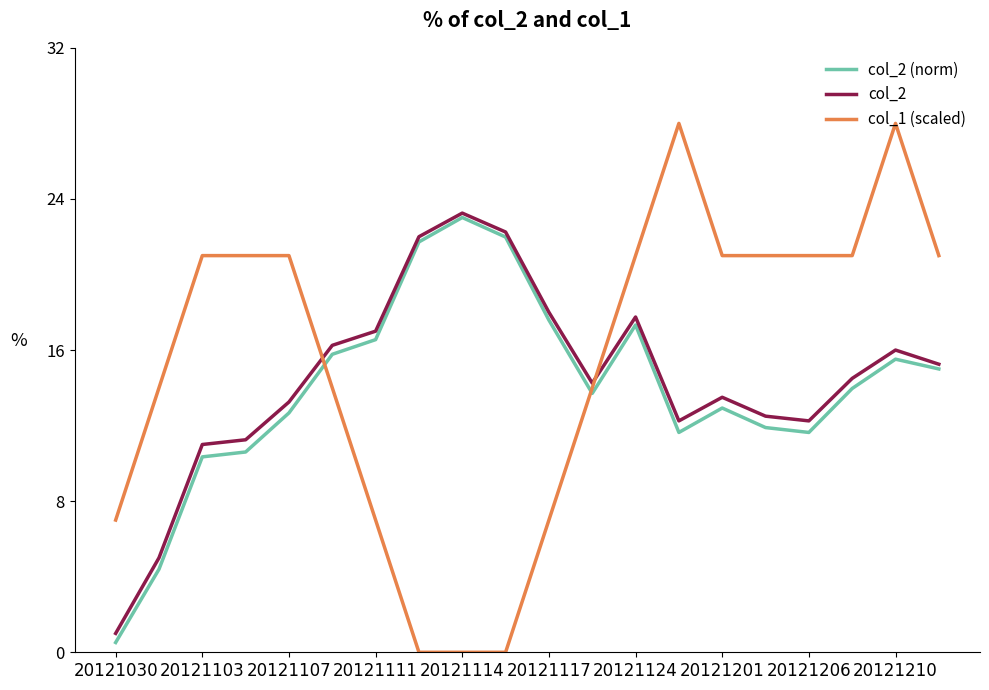

Which series has the largest range (max minus min)?

col_1 (scaled)